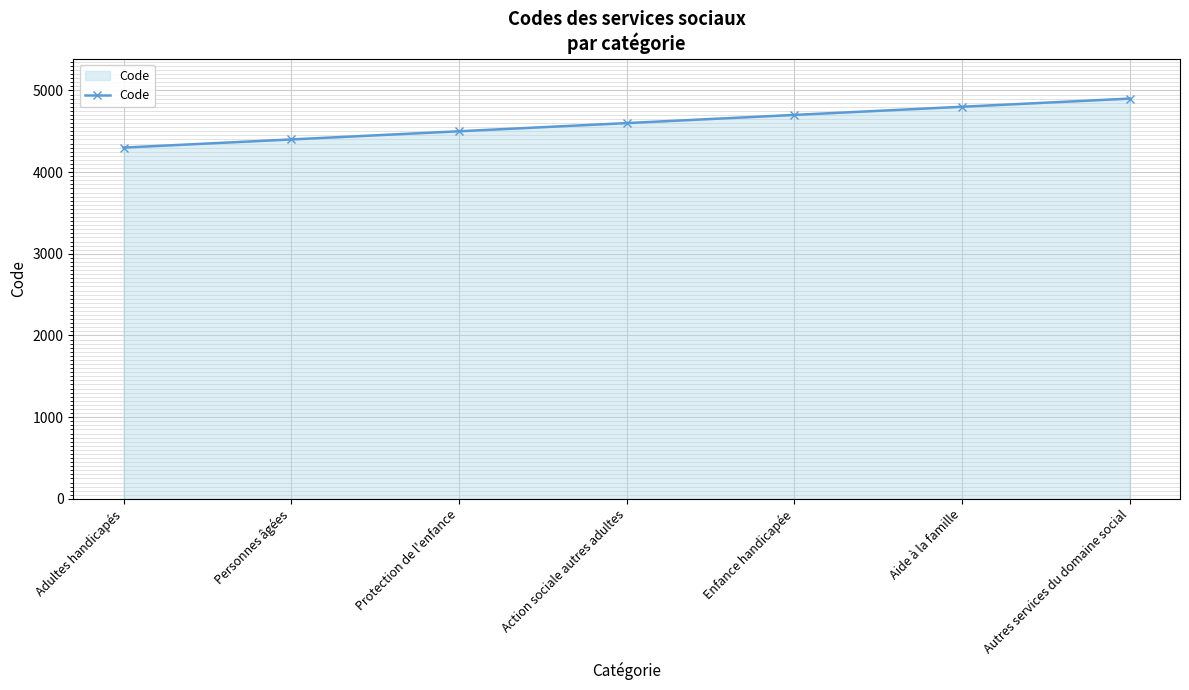

What is the change in value from Adultes handicapés to Action sociale autres adultes?

+300